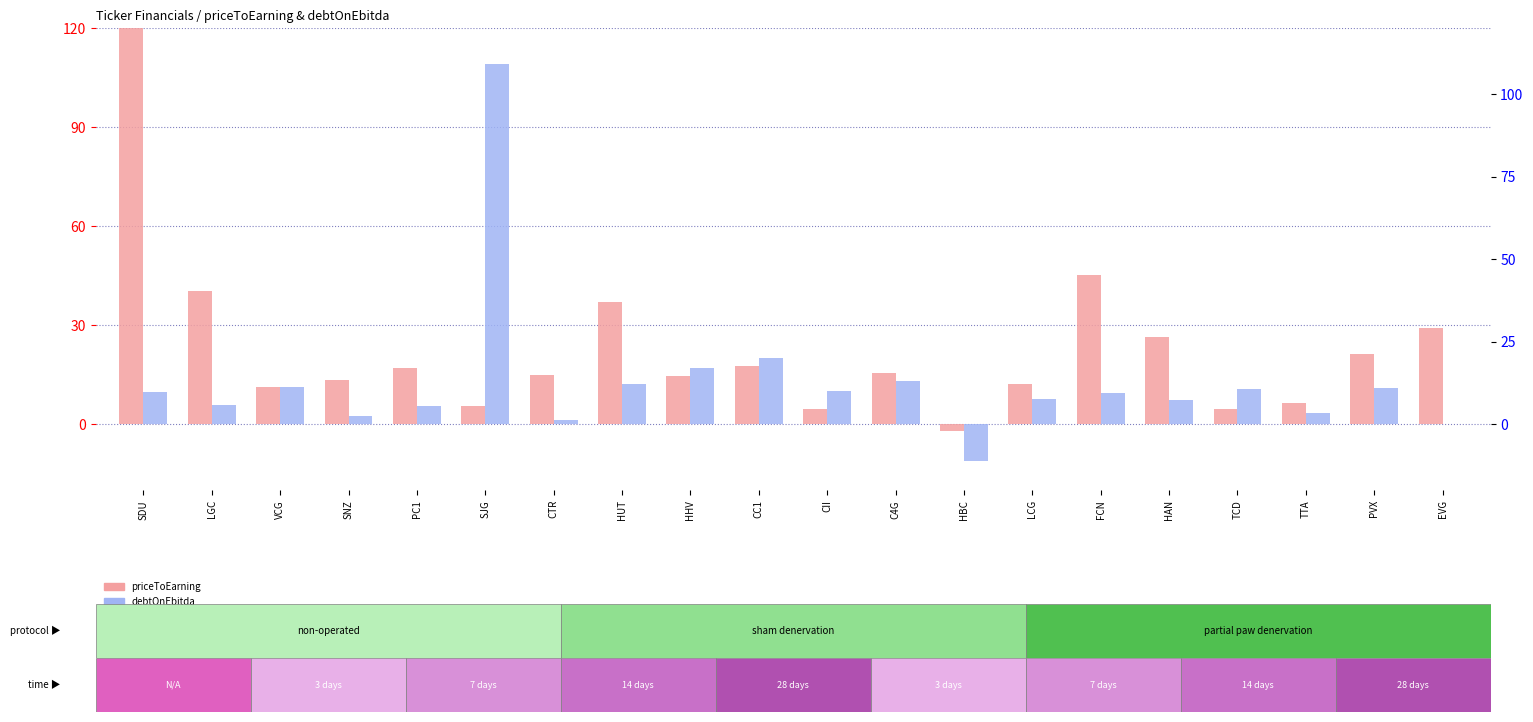

Reading right to left, extract all data points from this chart.

priceToEarning: EVG=29.1	PVX=21.1	TTA=6.3	TCD=4.5	HAN=26.4	FCN=45.1	LCG=12.0	HBC=-2.1	C4G=15.5	CII=4.6	CC1=17.7	HHV=14.6	HUT=37.1	CTR=14.7	SJG=5.5	PC1=17.1	SNZ=13.3	VCG=11.2	LGC=40.2	SDU=364.5
debtOnEbitda: EVG=0.0	PVX=10.8	TTA=3.3	TCD=10.7	HAN=7.2	FCN=9.4	LCG=7.5	HBC=-11.3	C4G=13.0	CII=10.1	CC1=20.0	HHV=16.9	HUT=12.2	CTR=1.1	SJG=109.1	PC1=5.4	SNZ=2.5	VCG=11.3	LGC=5.8	SDU=9.8